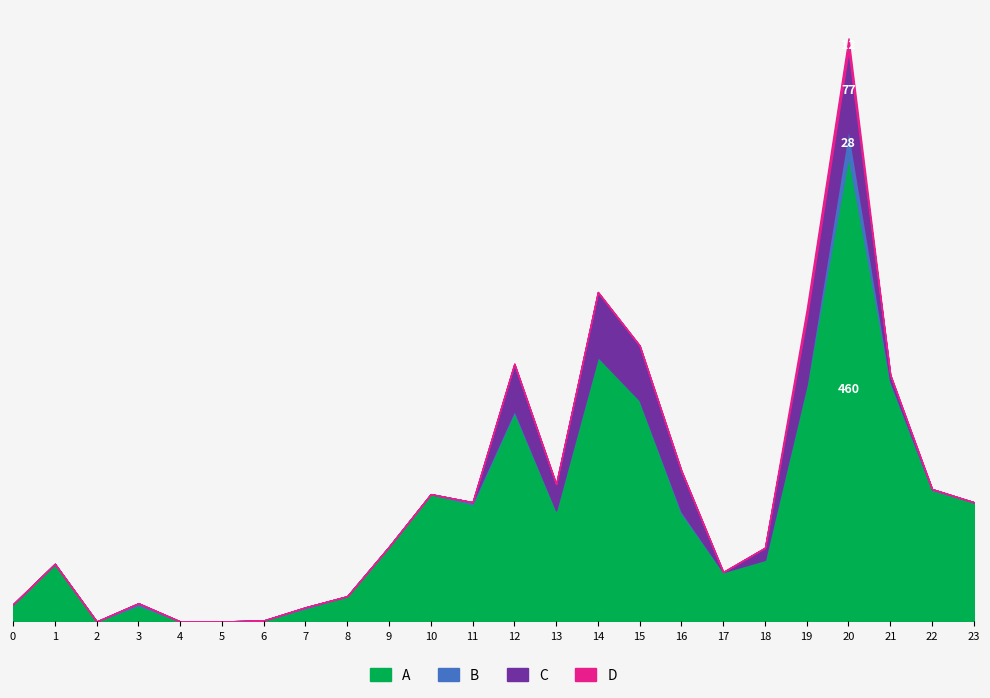

What is the spread (max minus min) of values at 18?

61